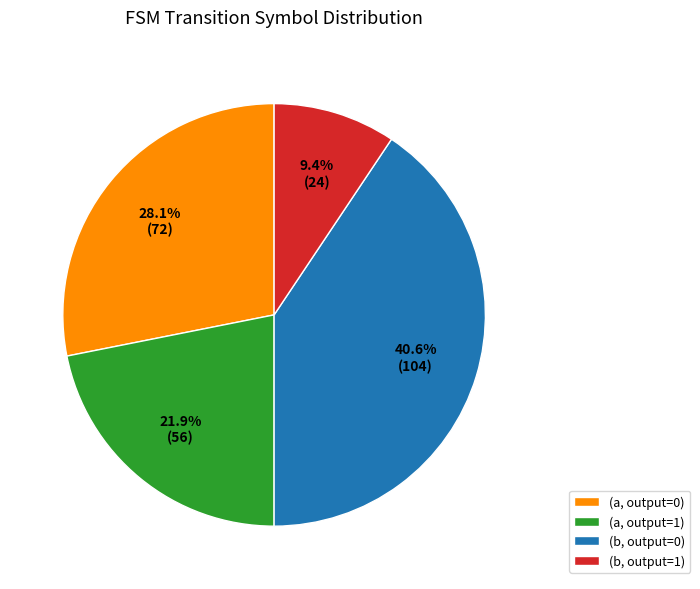

What is the smallest slice in the pie chart?

(b, output=1)